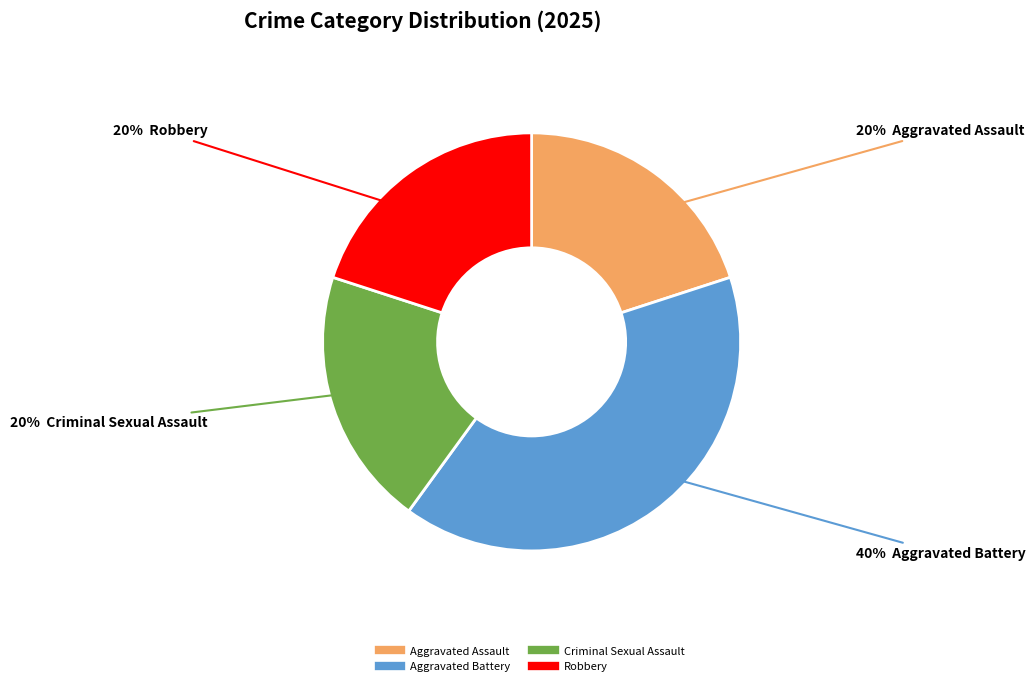

Which has a higher value, Aggravated Battery or Aggravated Assault?

Aggravated Battery